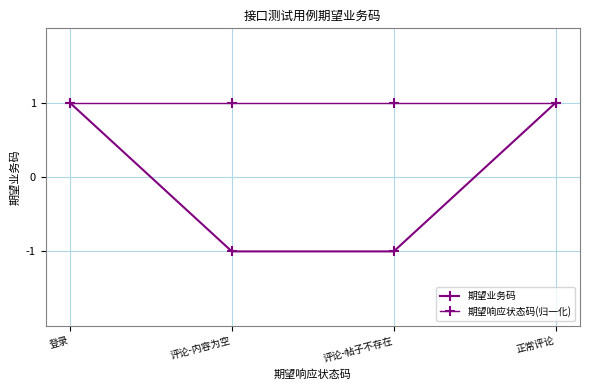

How many lines are shown in the chart?

2